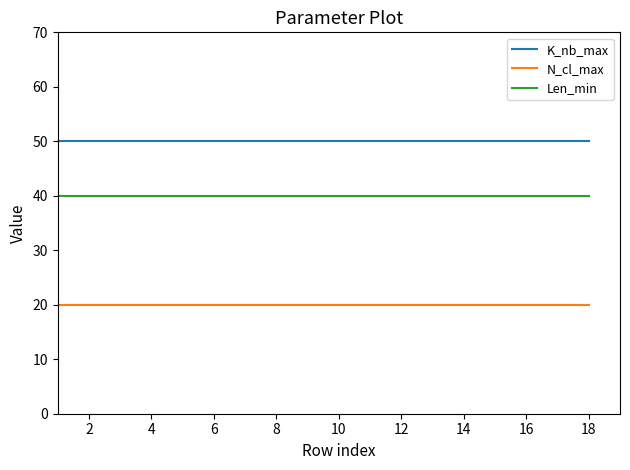

Rank the series by their average value, from lowest to highest.

N_cl_max, Len_min, K_nb_max